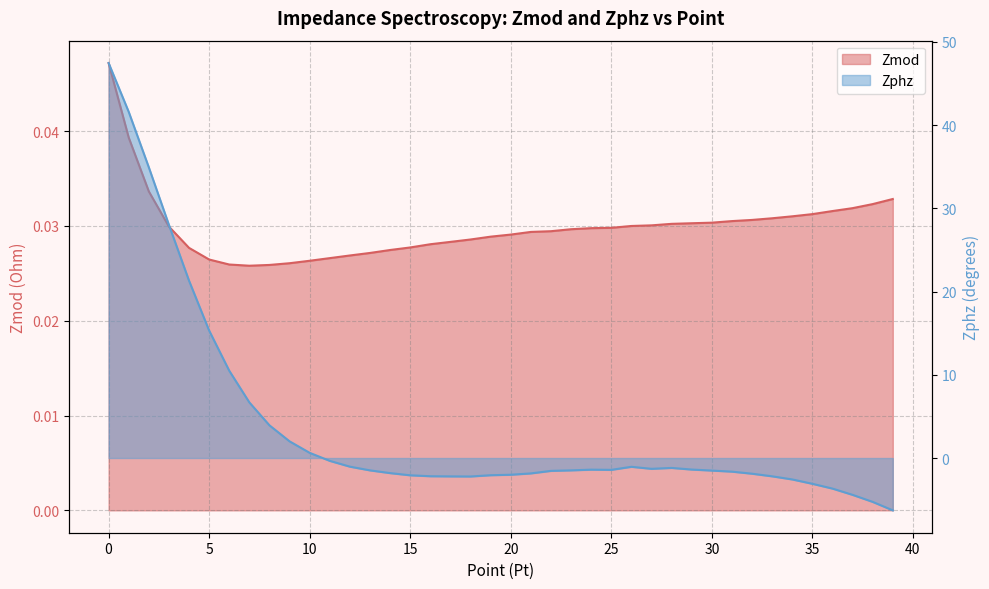

Count the number of categories in the chart.

40